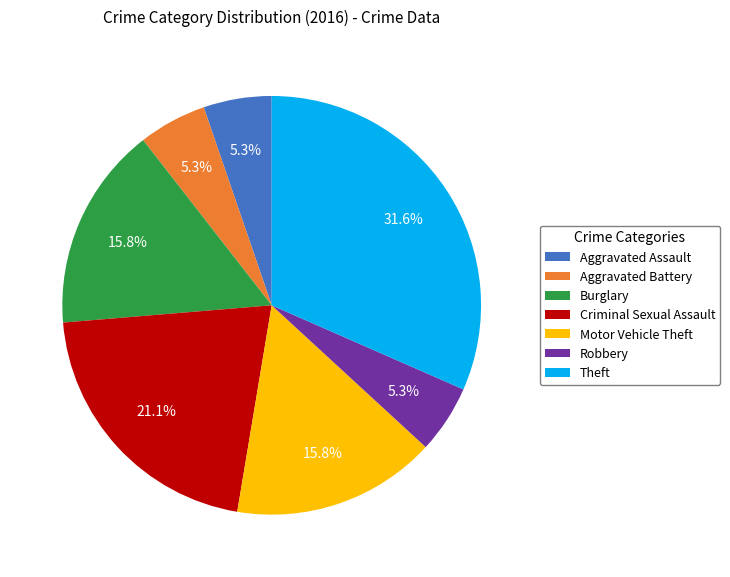

Which category has the biggest portion of the pie?

Theft